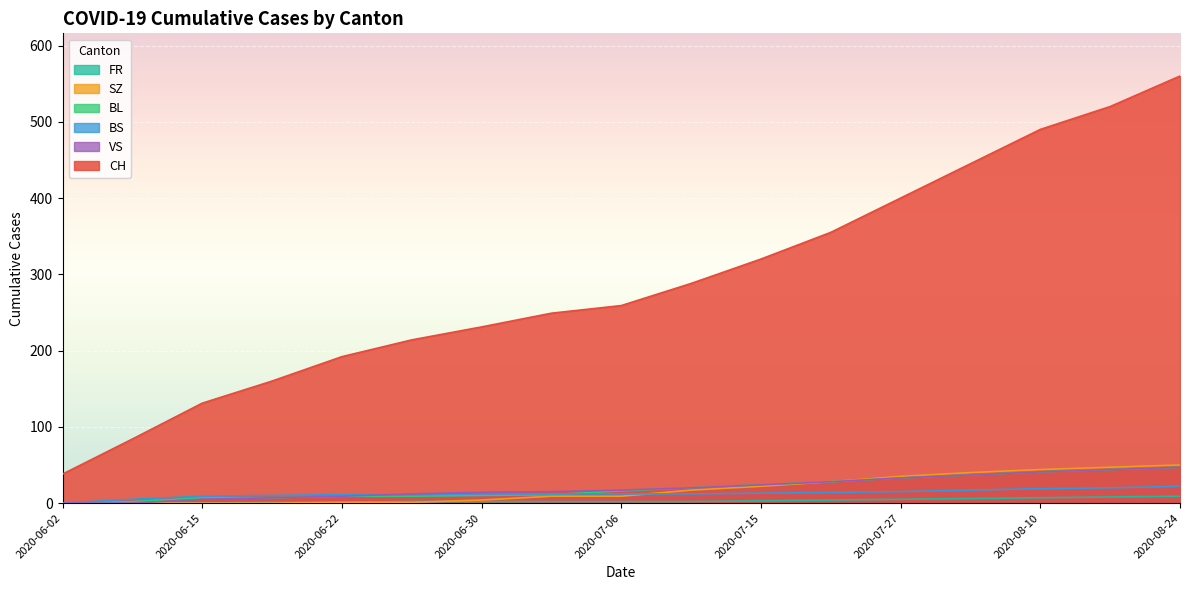

Rank the series at 2020-08-17 from highest to lowest value.

CH, SZ, BL, VS, BS, FR